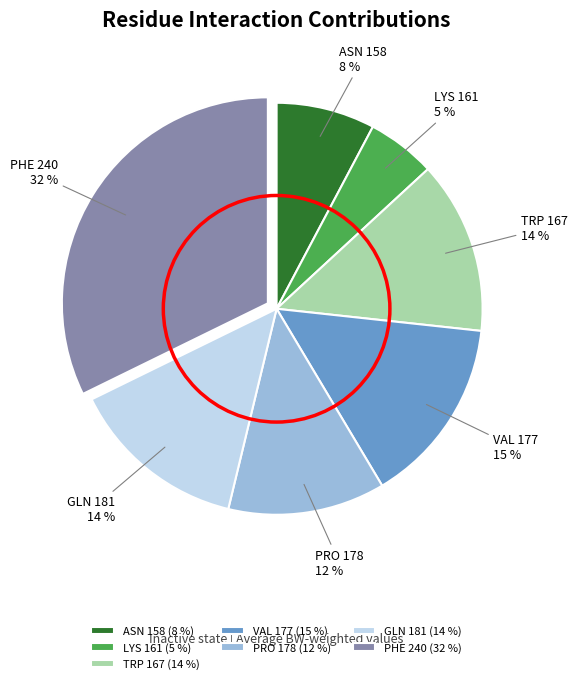

Which category has the biggest portion of the pie?

PHE 240